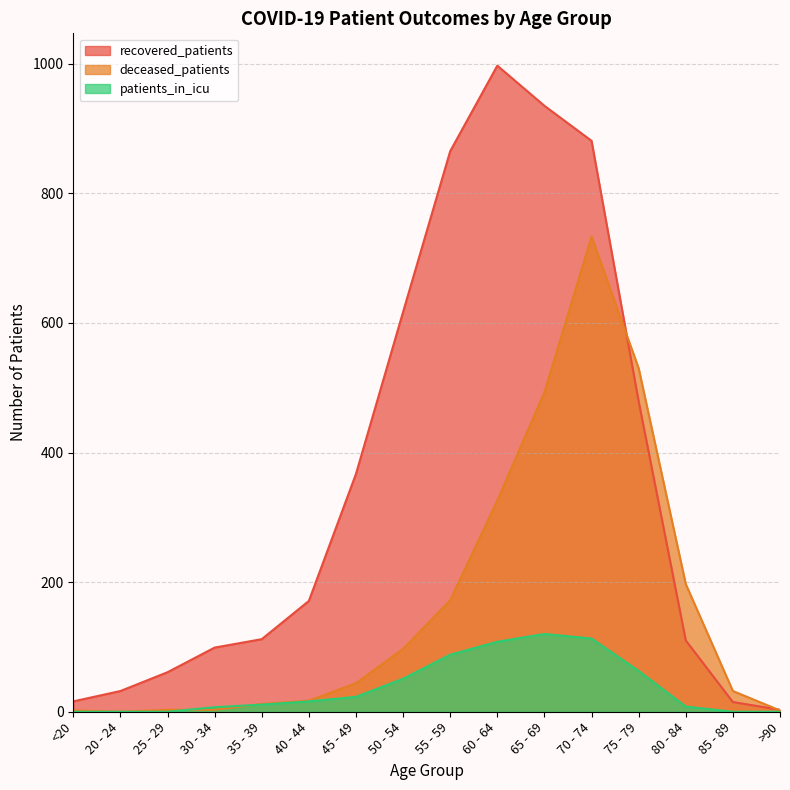

Which series has the largest range (max minus min)?

recovered_patients